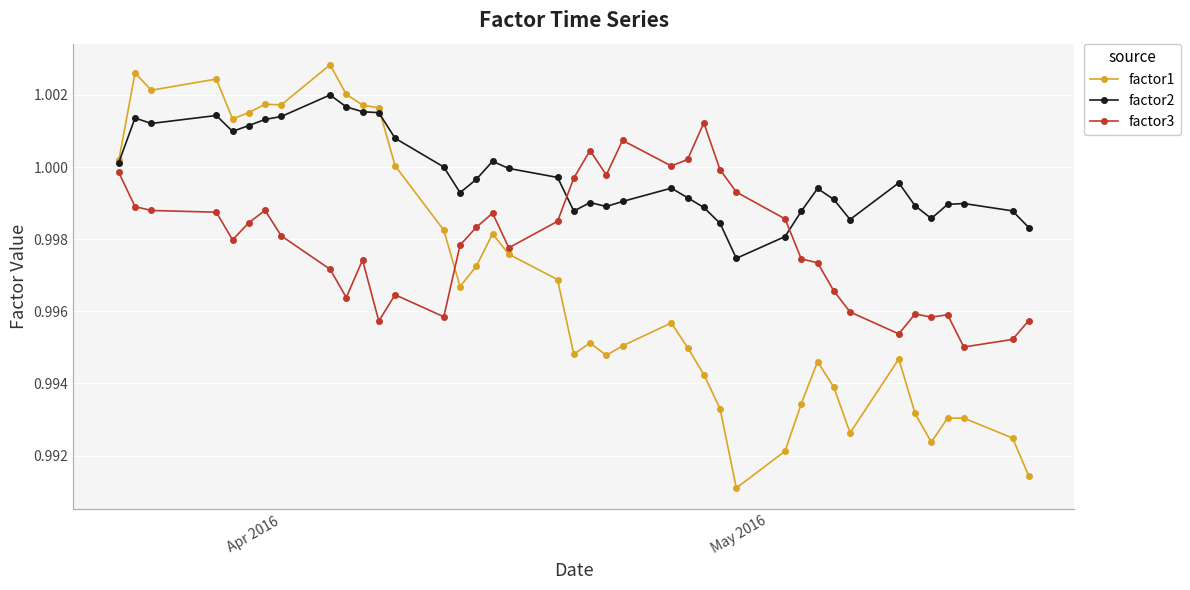

At how many categories does at least one series exceed 0?

40